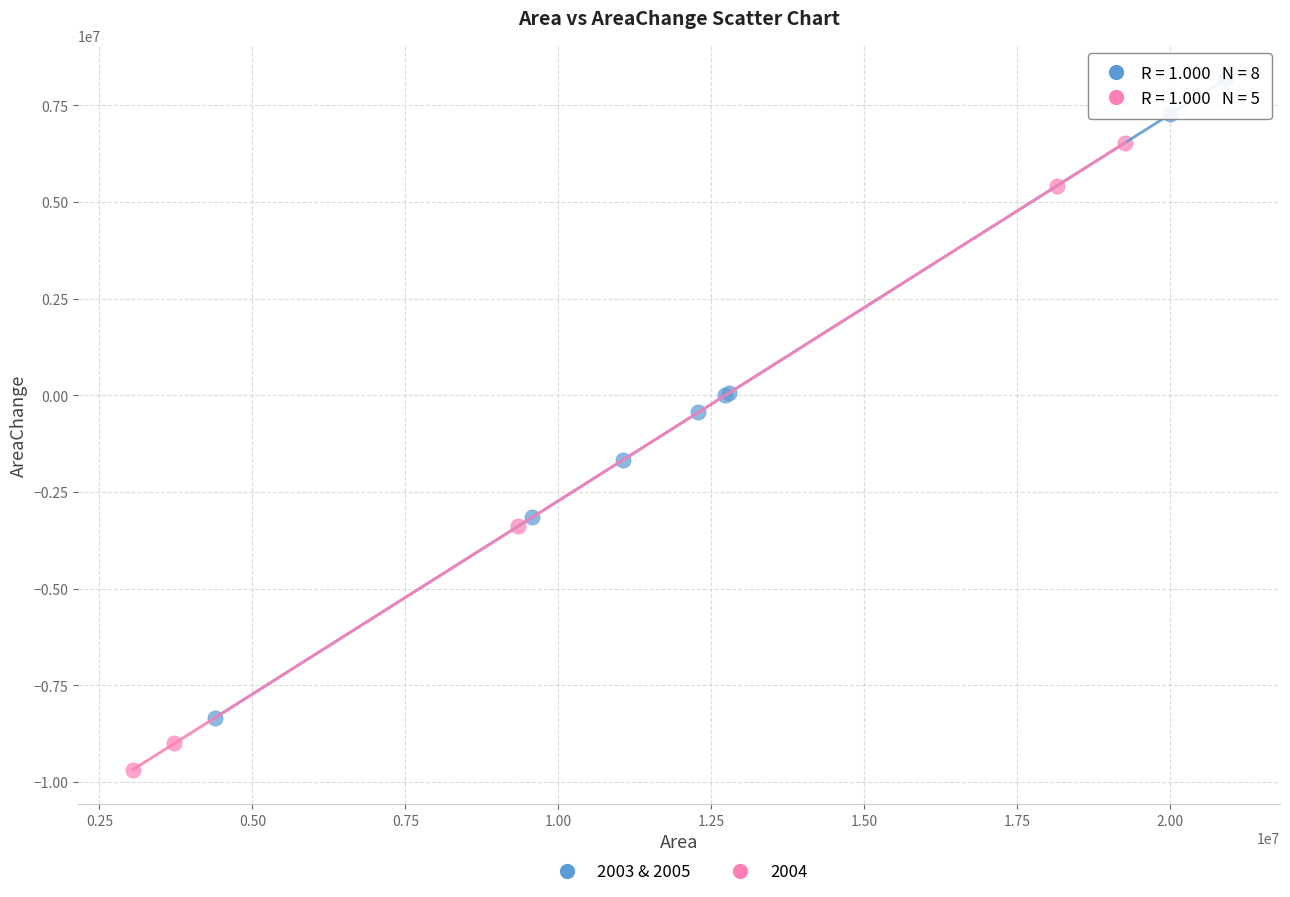

Which series contains the lowest Y value?

2004